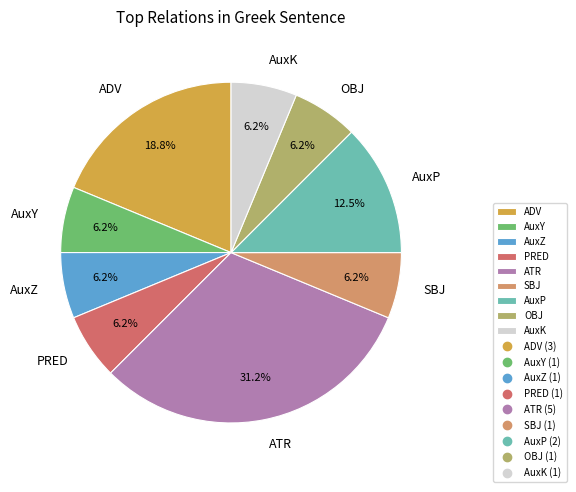

How many segments does this pie chart have?

9